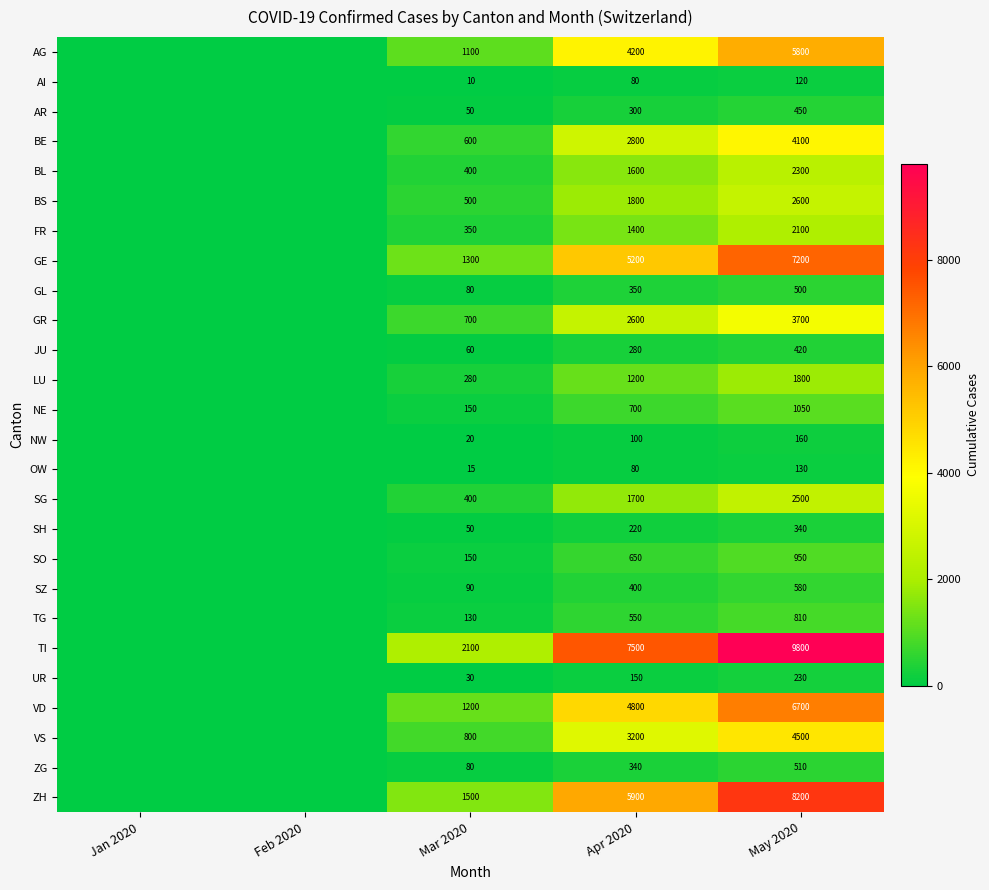

The value of OW at Apr 2020 is 80. True or false?

True